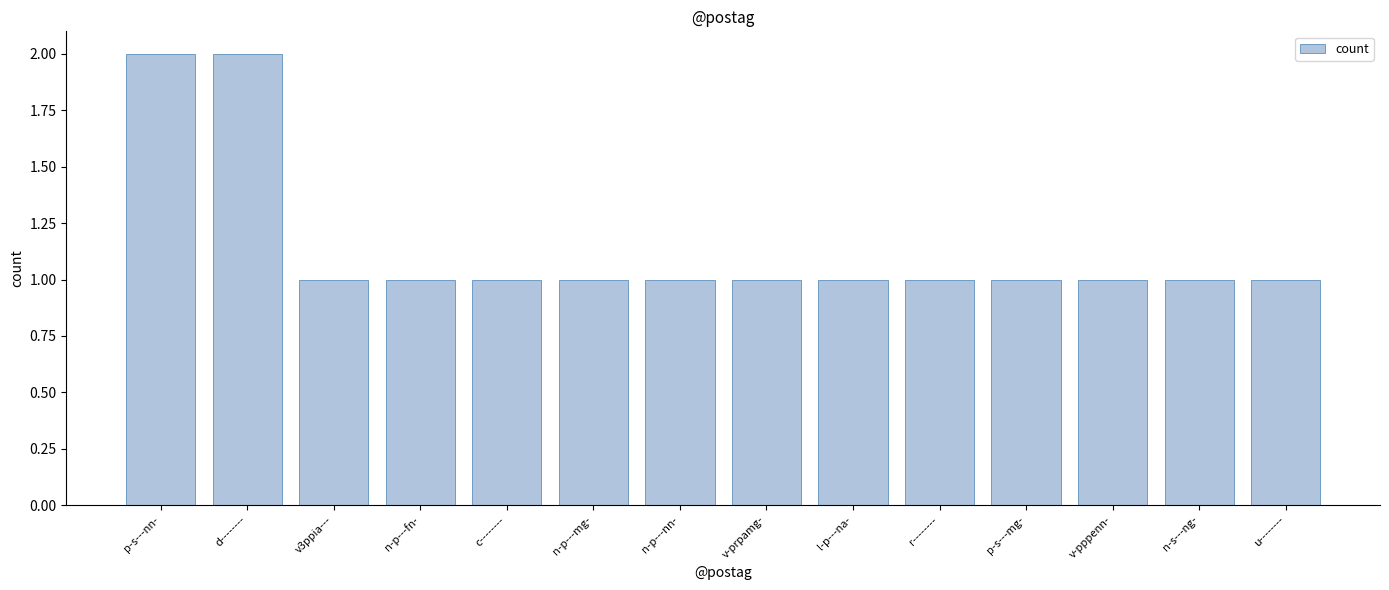

How many values are between 1 and 2?

14